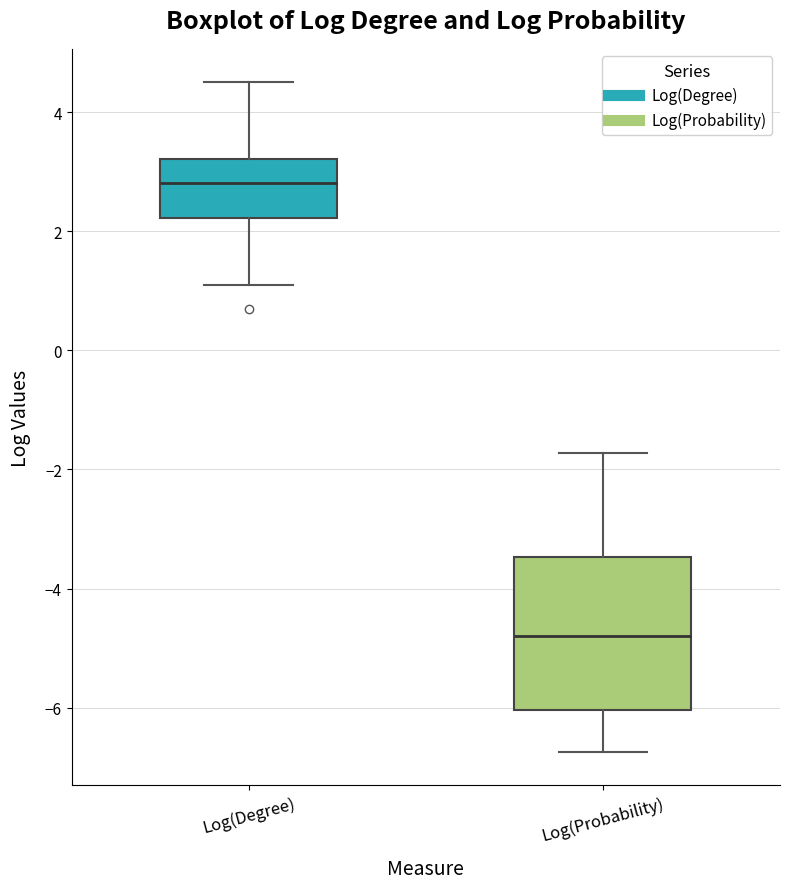

Reading left to right, read every box against the y-axis: the position of its median line, the range the box covers, and the ends of its whiskers. The values are not printed on the chart, so give them approximately, as read against the axis.

Log(Degree): median 2.8, box 2.2 to 3.2, whiskers 1.0 to 4.4
Log(Probability): median -4.8, box -6.0 to -3.4, whiskers -6.8 to -1.8